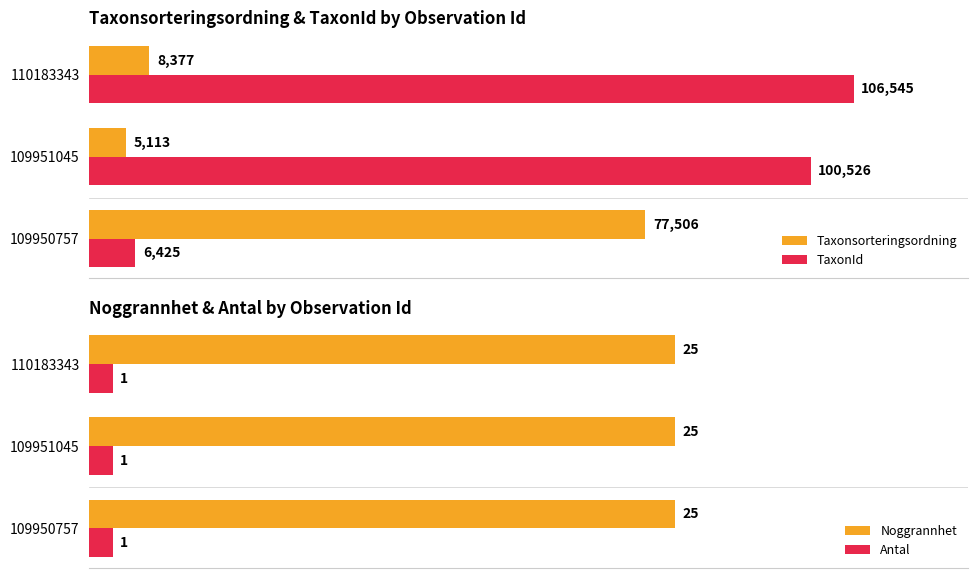

Is the value of Taxonsorteringsordning at 110183343 greater than the value of TaxonId at 109951045?

No